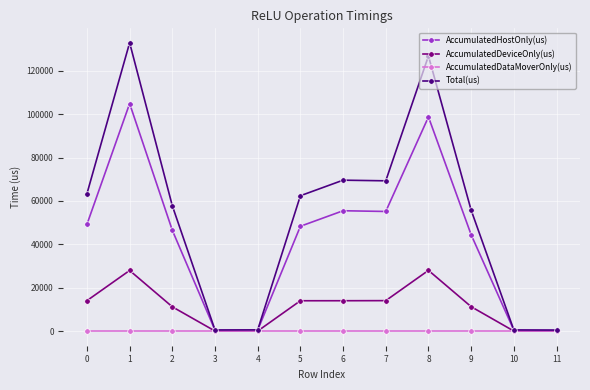

Rank the series by their average value, from highest to lowest.

Total(us), AccumulatedHostOnly(us), AccumulatedDeviceOnly(us), AccumulatedDataMoverOnly(us)